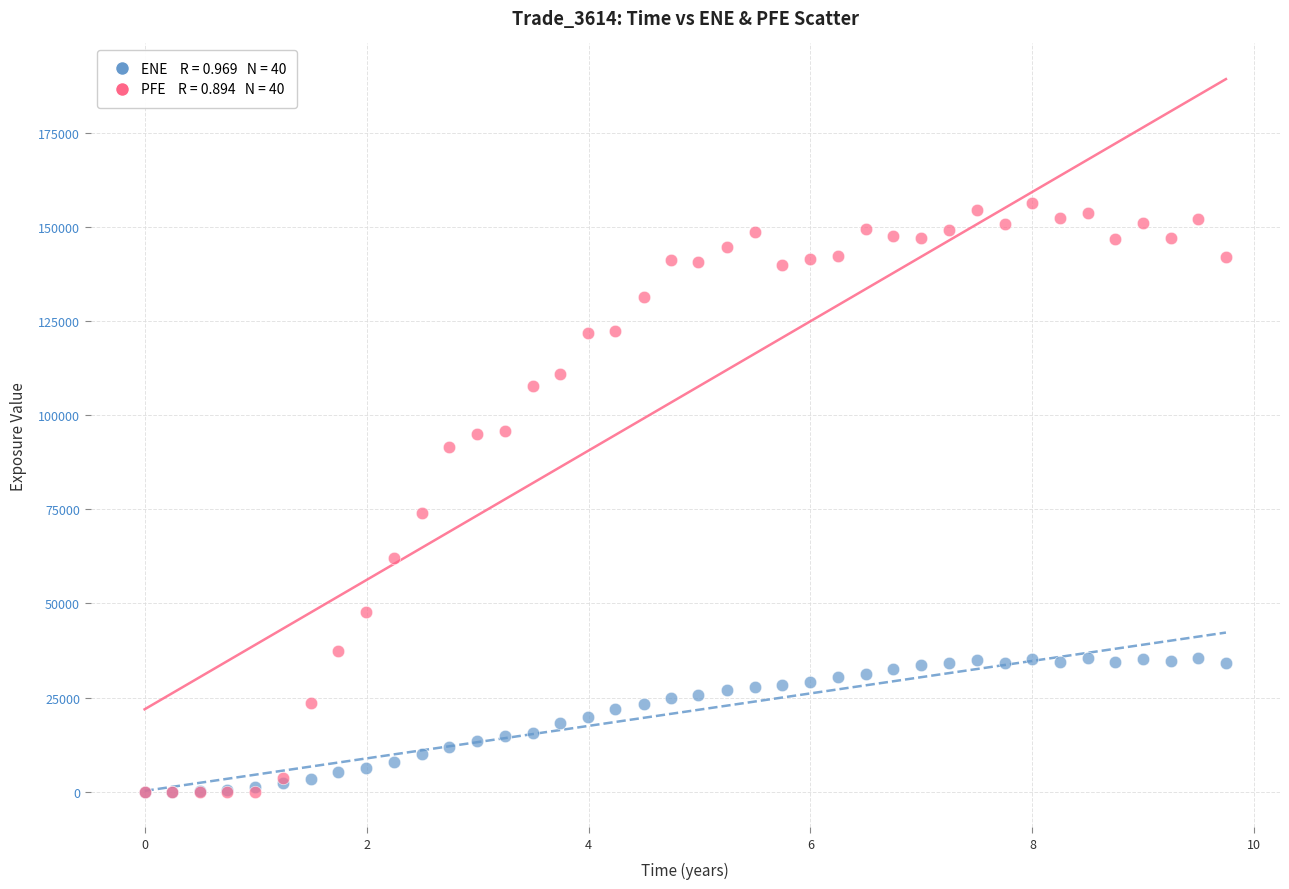

Across all series, what Y value is closest to 78267?

74112.9